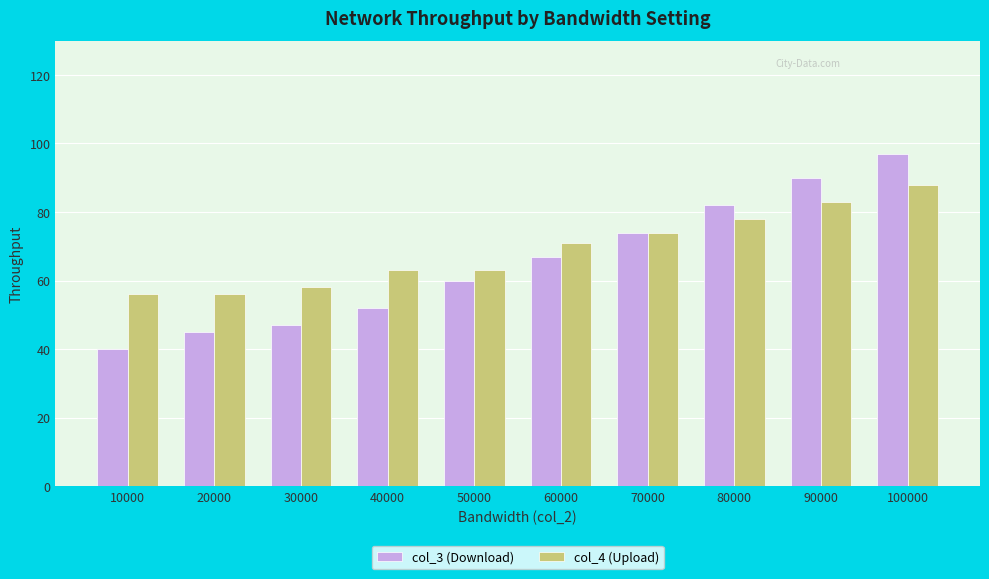

How many bars are there in total?

20